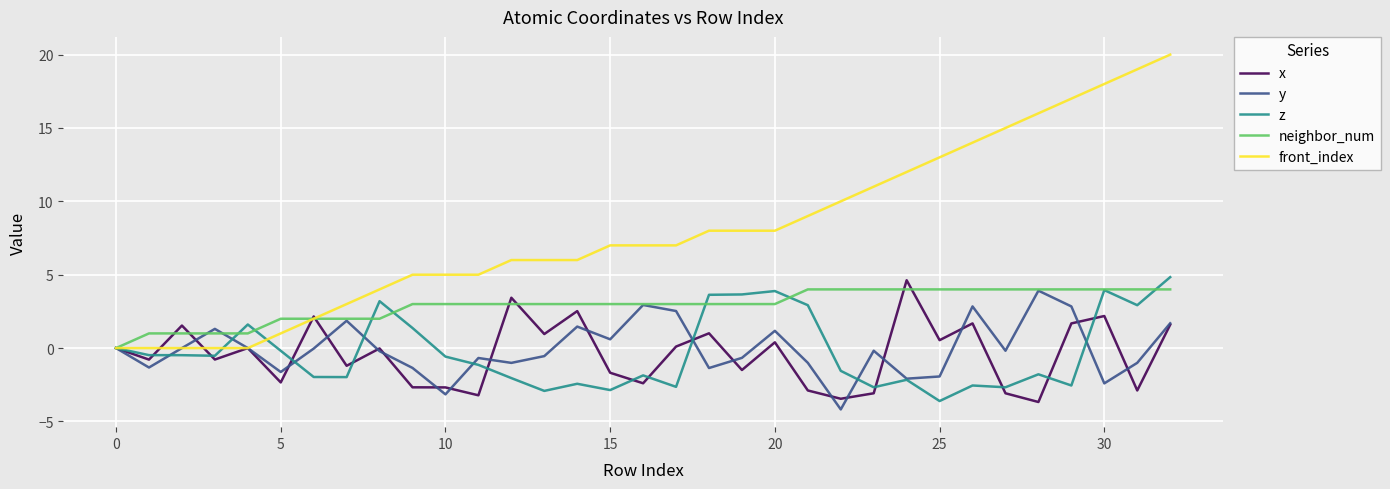

Which series has the largest total across all categories?

front_index